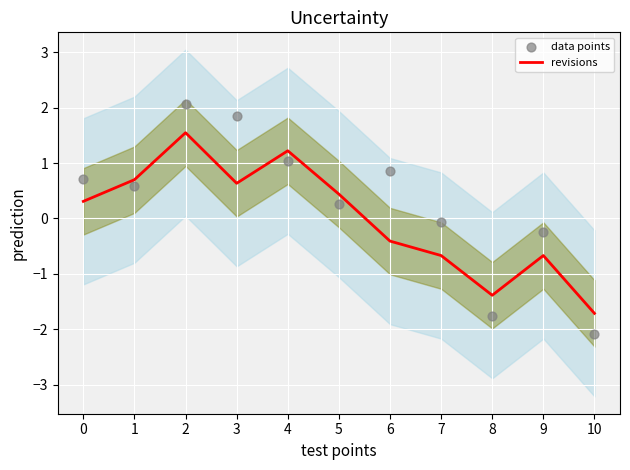

Is the value of revisions at 0 greater than the value of data points at 7?

Yes